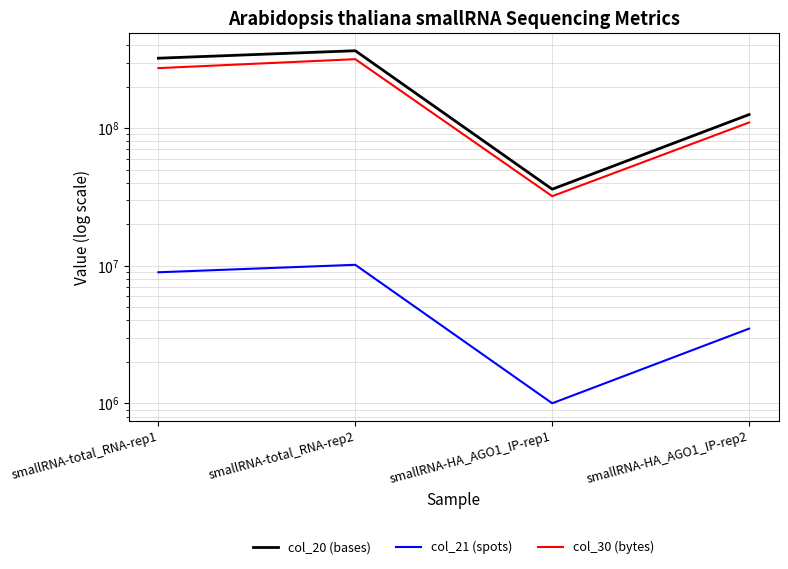

What position from the left is smallRNA-HA_AGO1_IP-rep1?

3